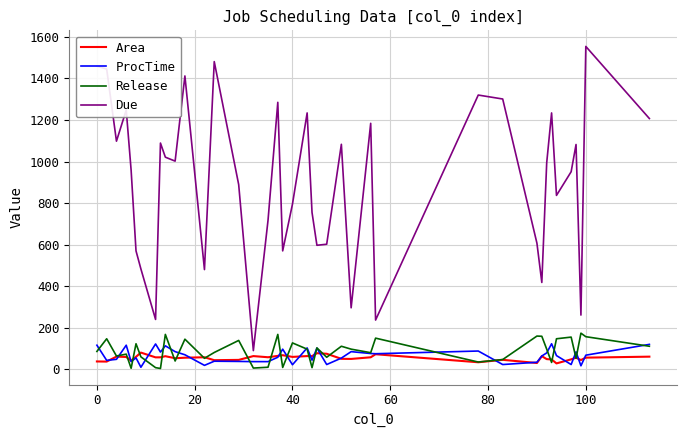

Which series has the largest total across all categories?

Due